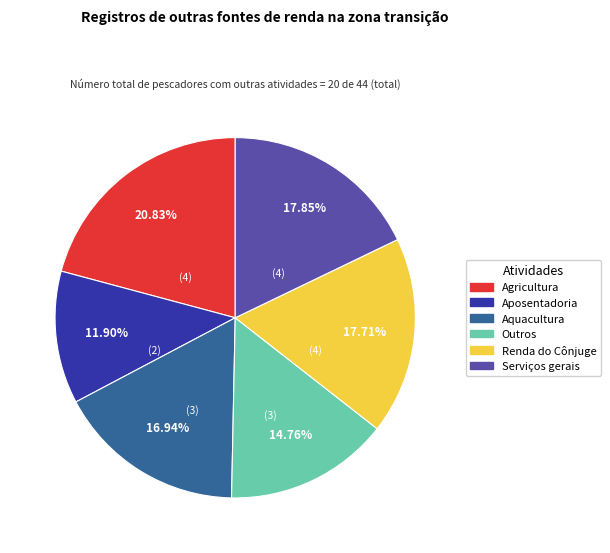

Does Aquacultura account for over 50% of the chart?

No